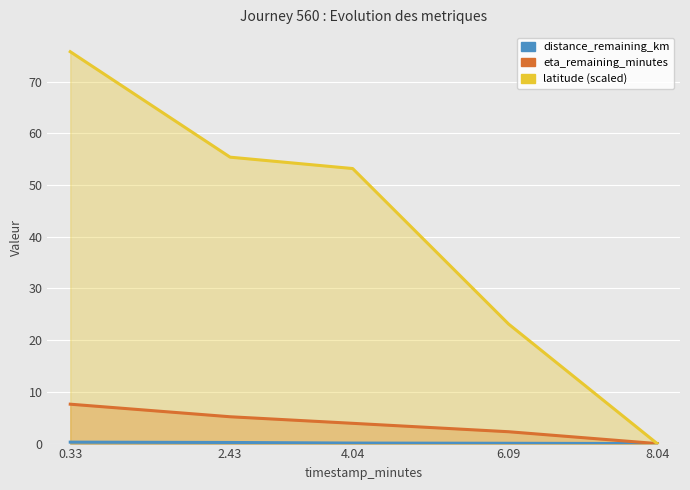

What is the spread (max minus min) of values at 4.04?

53.1